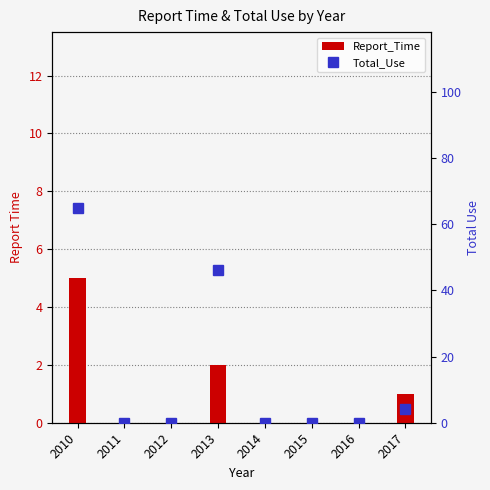

True or false: Report_Time has a value of 2 at 2013.

True